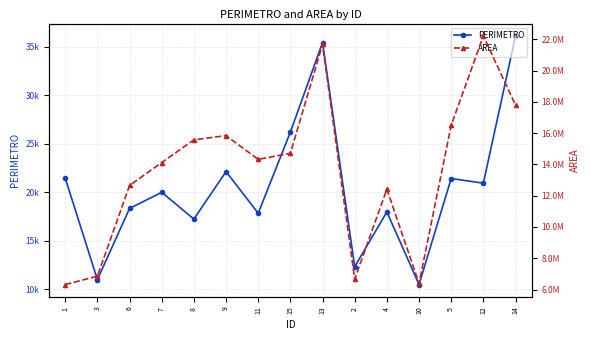

What is the label of the 9th point from the right?

11